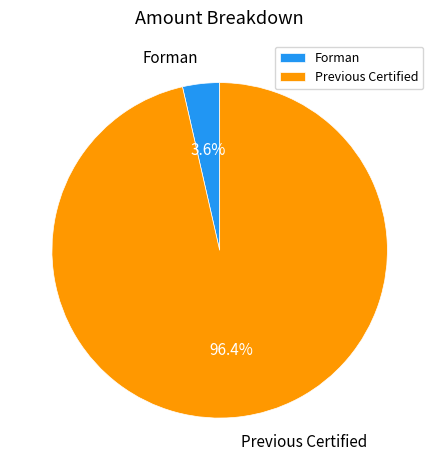

Between Previous Certified and Forman, which is larger?

Previous Certified